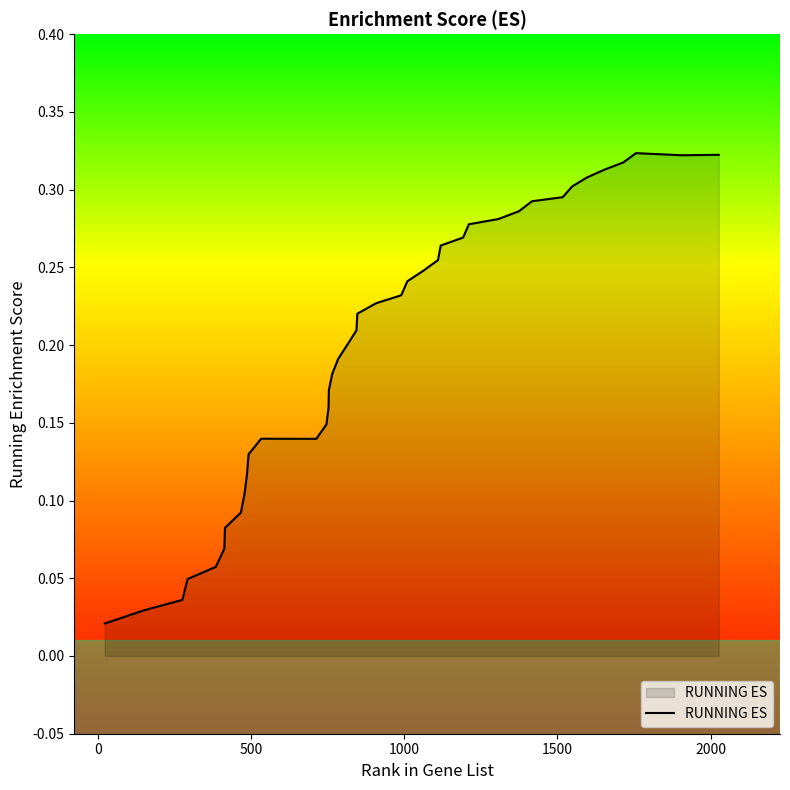

How many interior local valleys (lower than both neighbors) does the data have?

2